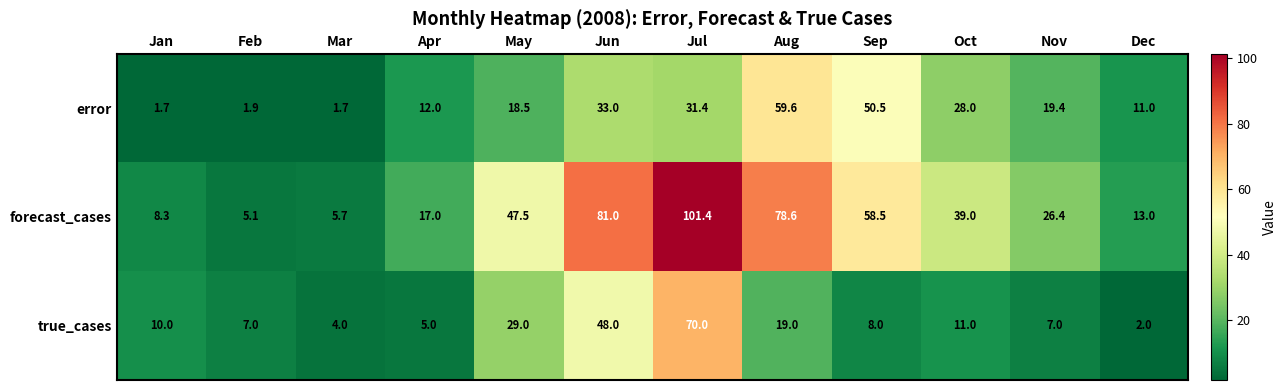

How many distinct data groups are displayed?

3